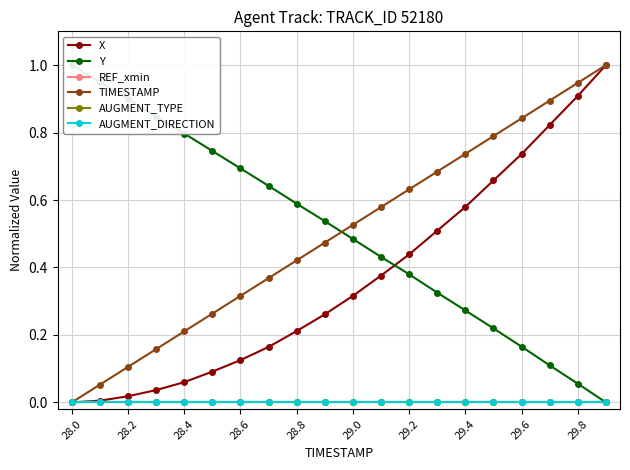

What is the difference between the maximum and minimum values in the X series?

1.0